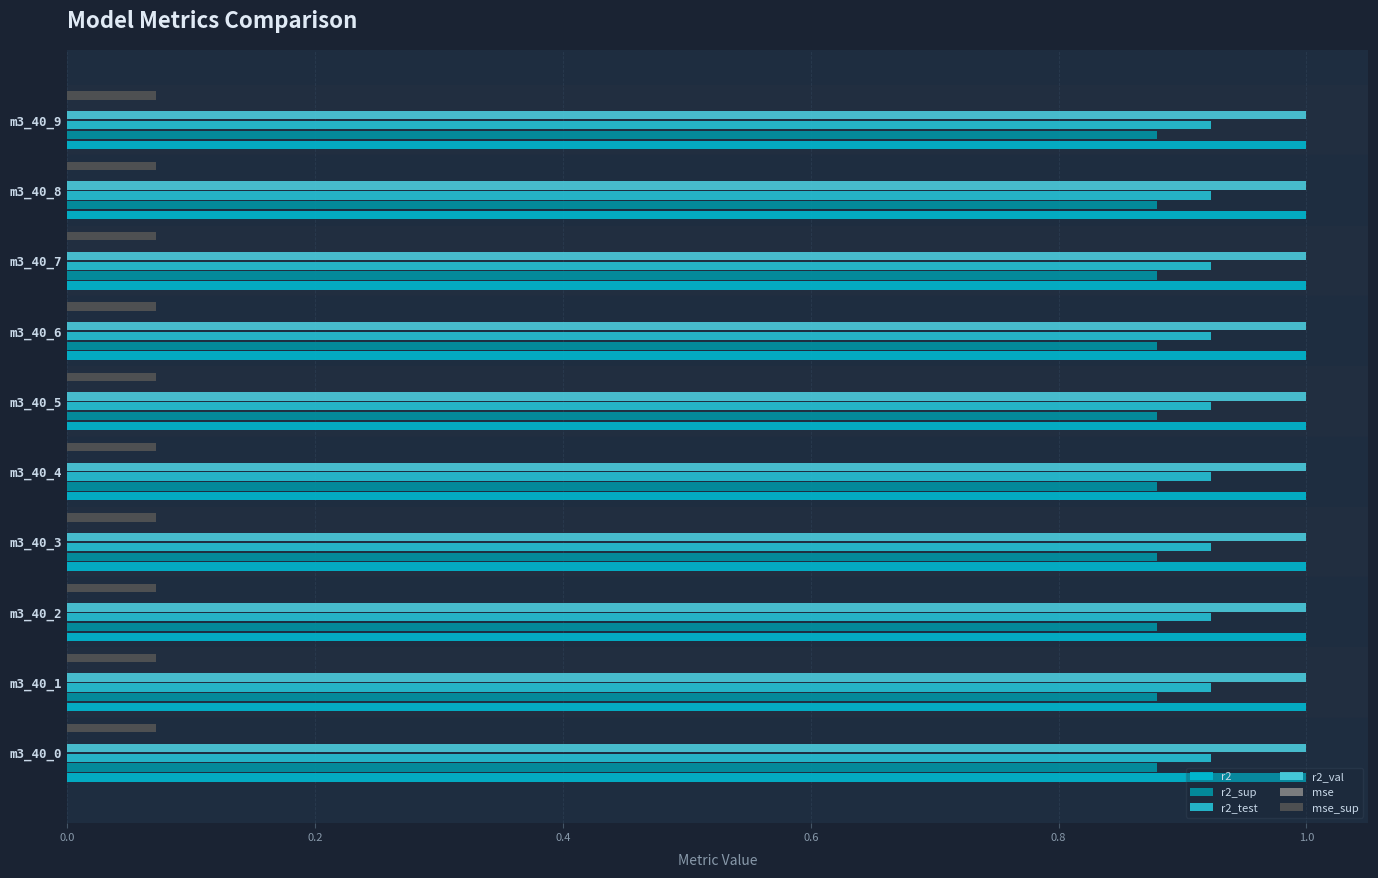

Count the number of data series in this chart.

6